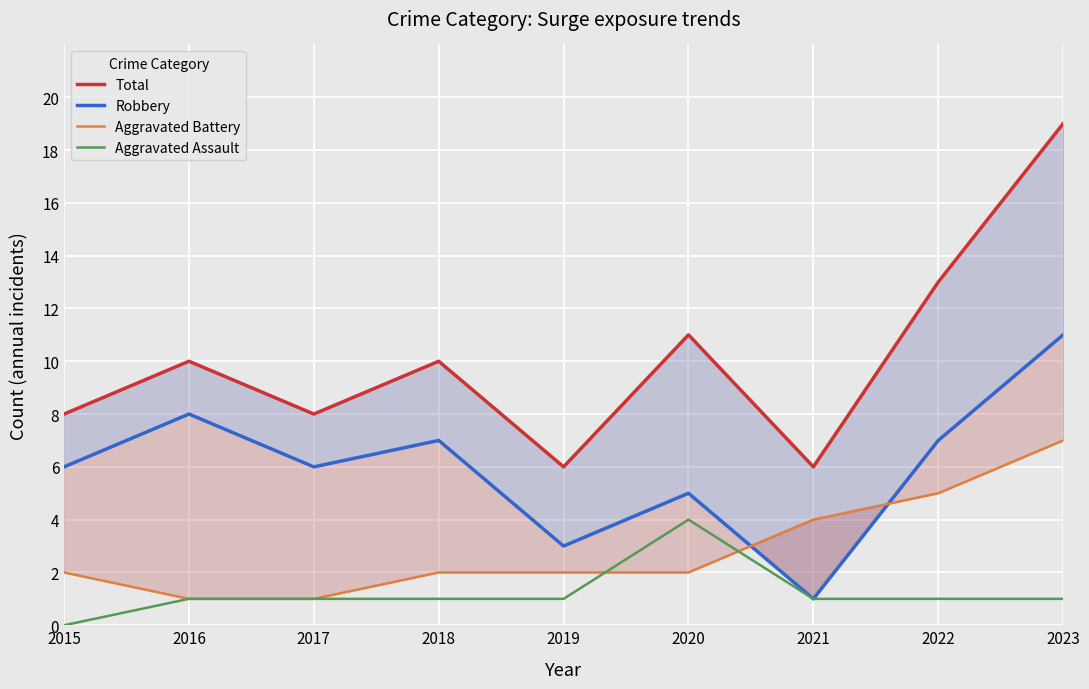

Reading left to right, transcribe all the data shown in this chart.

Total: 8	10	8	10	6	11	6	13	19
Robbery: 6	8	6	7	3	5	1	7	11
Aggravated Battery: 2	1	1	2	2	2	4	5	7
Aggravated Assault: 0	1	1	1	1	4	1	1	1